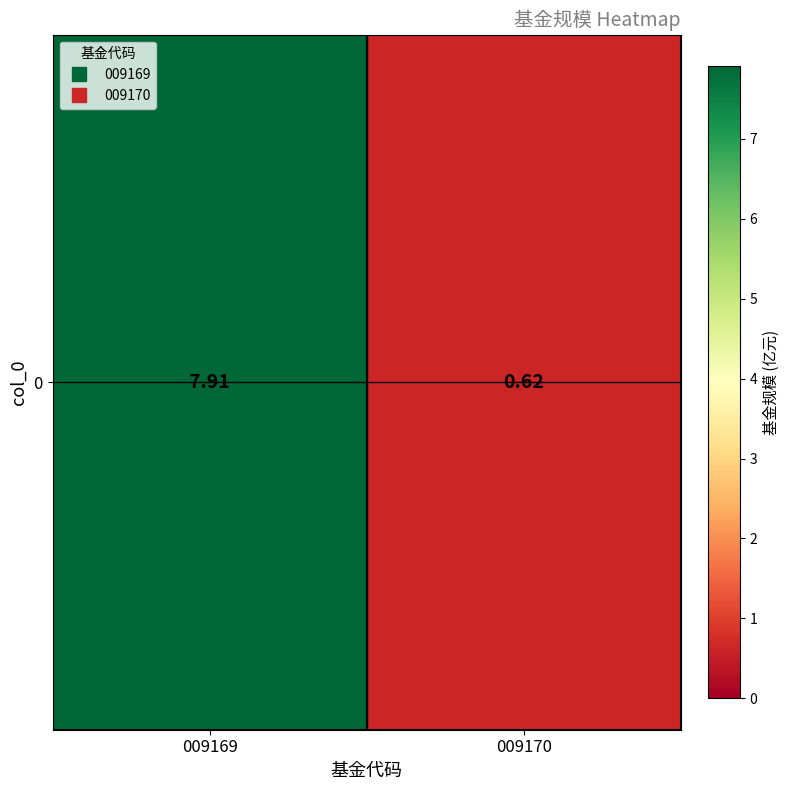

How many data points are less than 7?

1